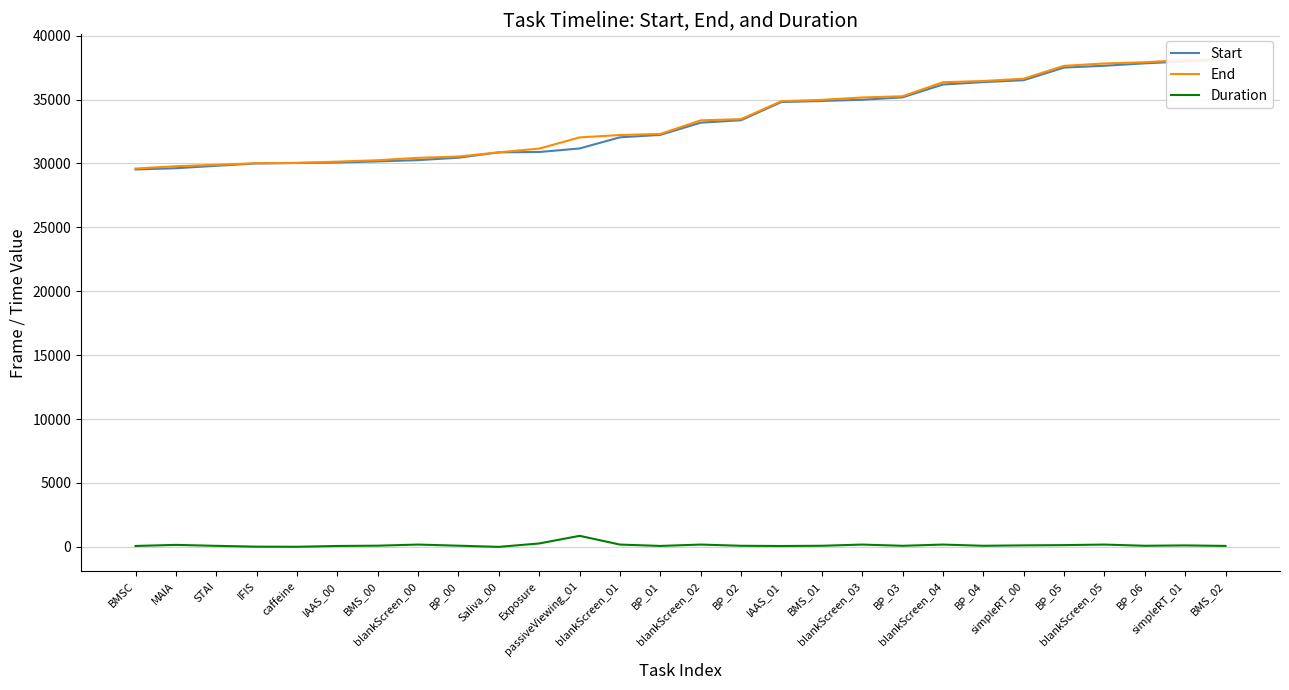

At which category is the sum across all series the highest?

BMS_02